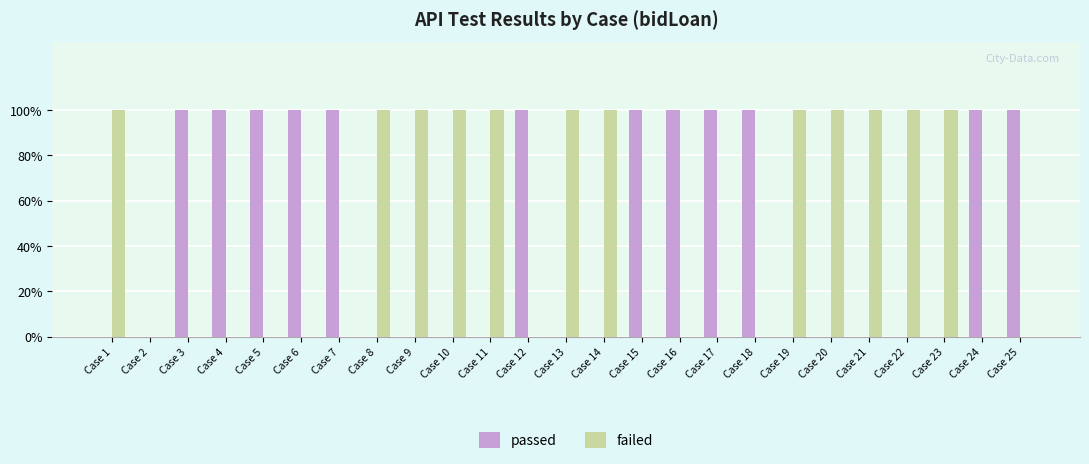

What are all the series names shown in the legend?

passed, failed